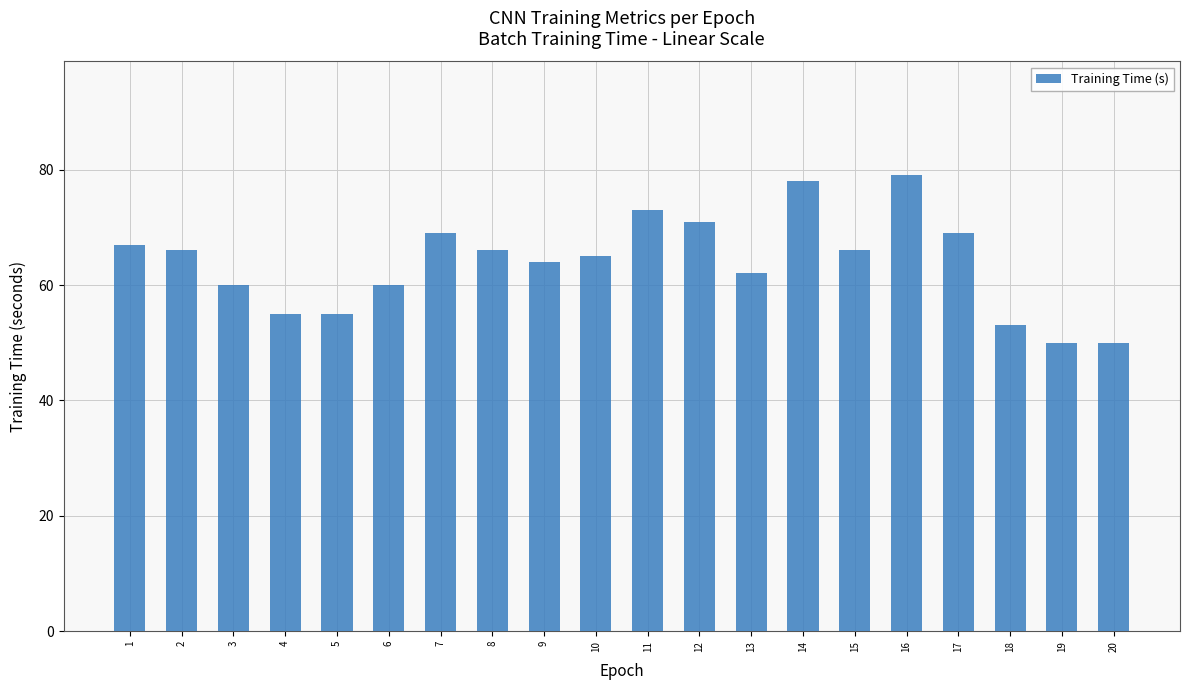

Where is the data nearest to the value 64?

9